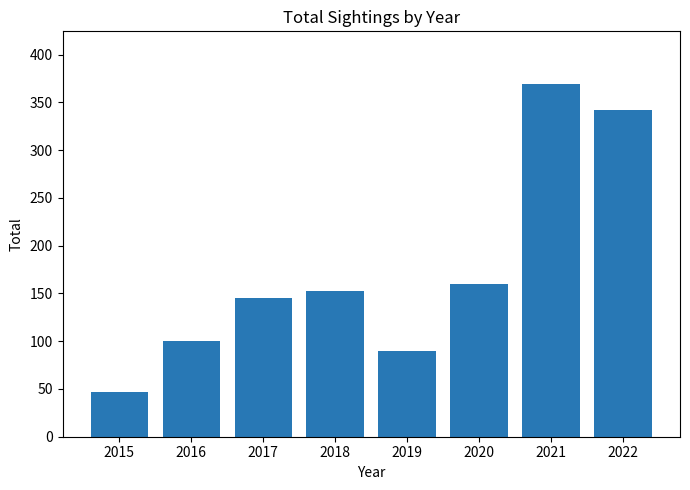

Reading right to left, extract all data points from this chart.

342	369	160	90	153	145	100	47